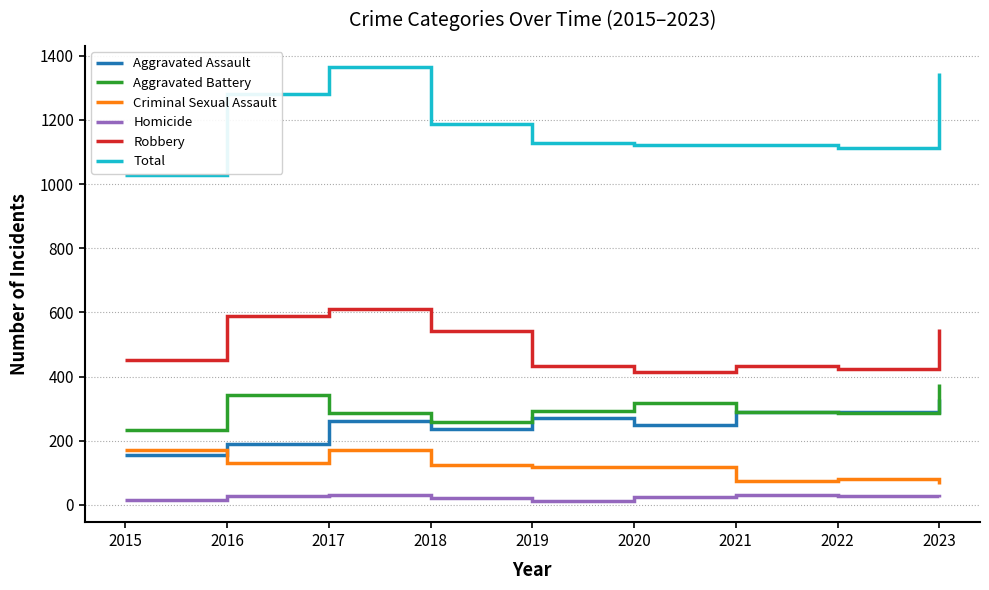

Between 2017 and 2020, which series saw the biggest shift?

Total